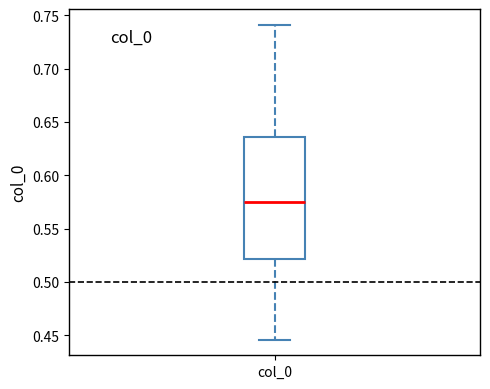

Transcribe this box plot: give where the median line is, the range the box spans, and where the two whiskers end, as read against the y-axis. The values are not printed on the chart, so give them approximately, as read against the axis.

median 0.575, box 0.520 to 0.635, whiskers 0.445 to 0.740